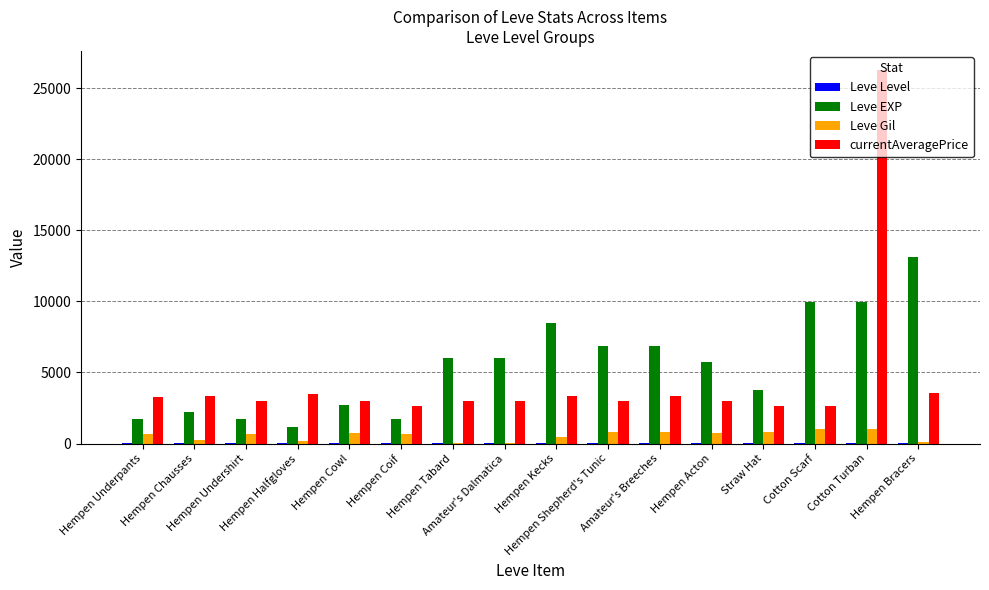

How many groups of bars are there?

16